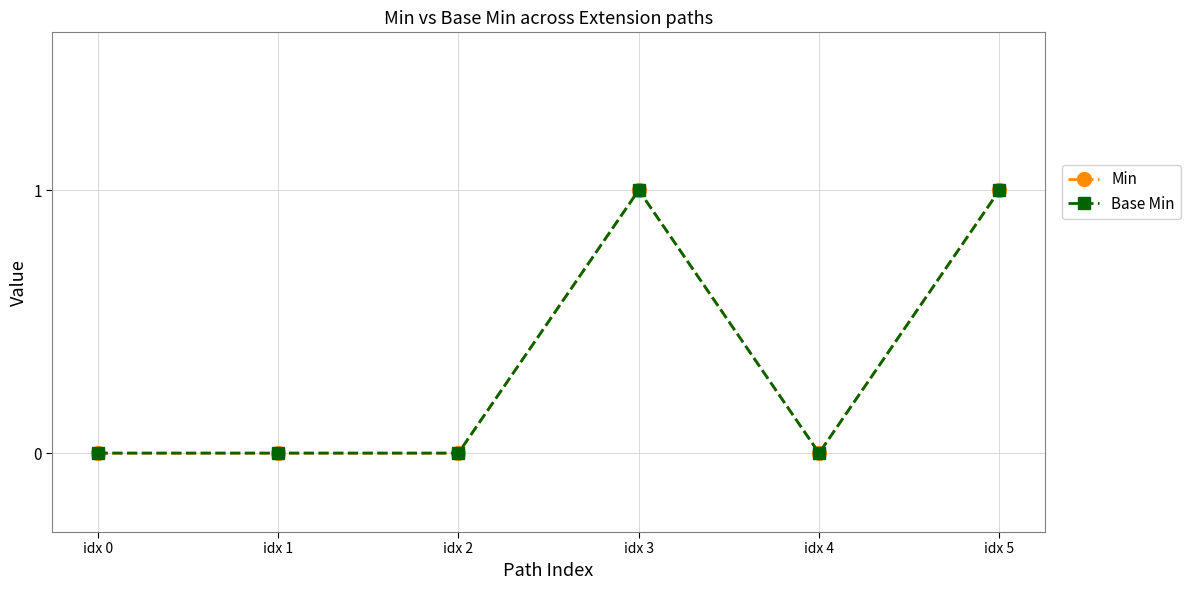

Does the chart have visible grid lines?

Yes